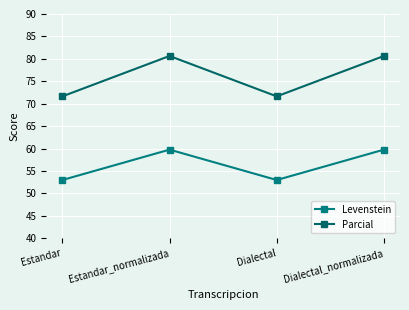

Reading left to right, extract all data points from this chart.

Levenstein: Estandar=53.0	Estandar_normalizada=59.8	Dialectal=53.0	Dialectal_normalizada=59.8
Parcial: Estandar=71.6	Estandar_normalizada=80.6	Dialectal=71.6	Dialectal_normalizada=80.6